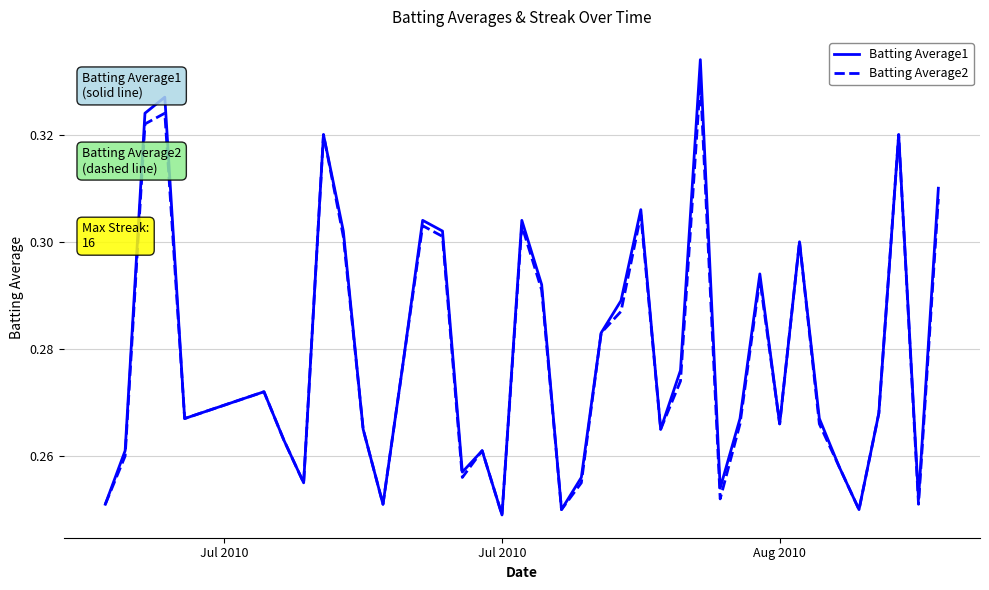

Rank the series by their maximum value, from highest to lowest.

Batting Average1, Batting Average2